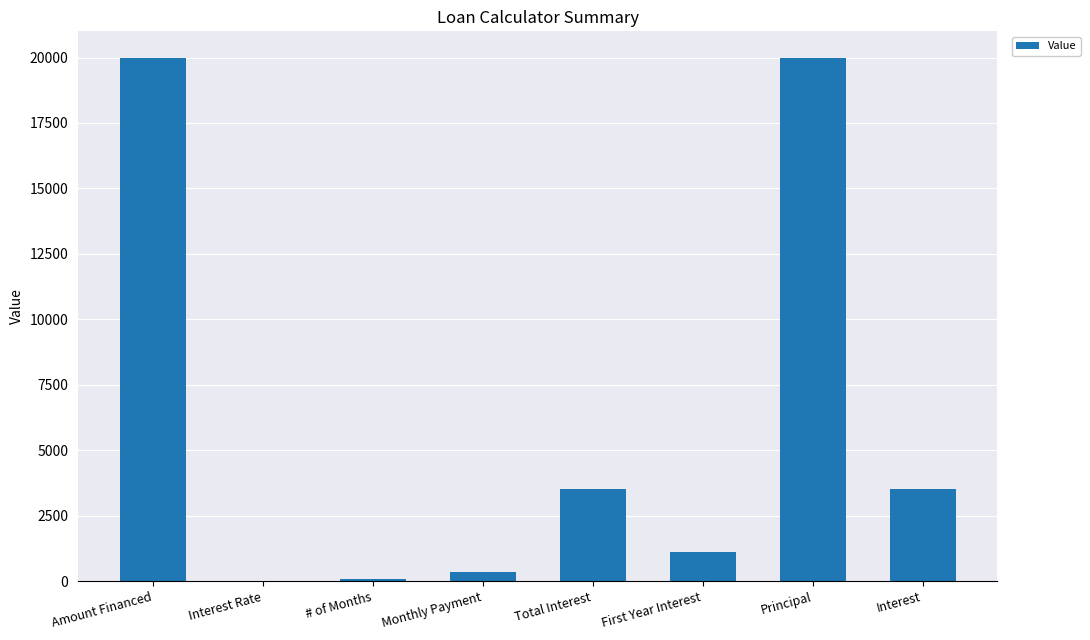

How many categories are shown in the chart?

8